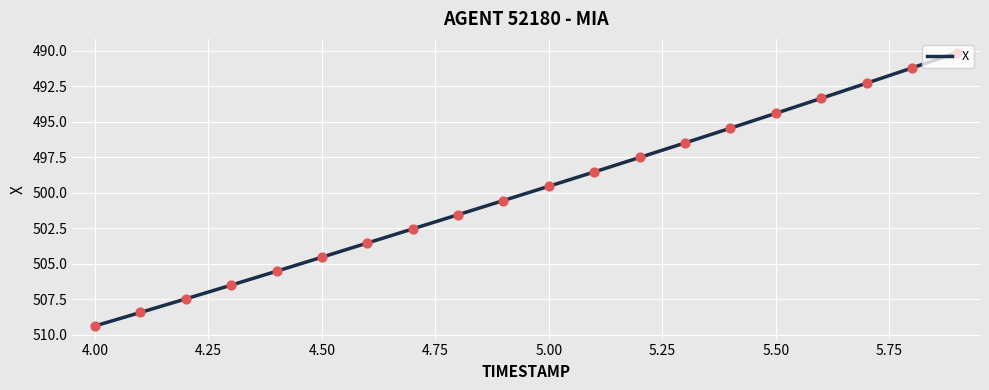

What is the smallest value displayed?

490.1